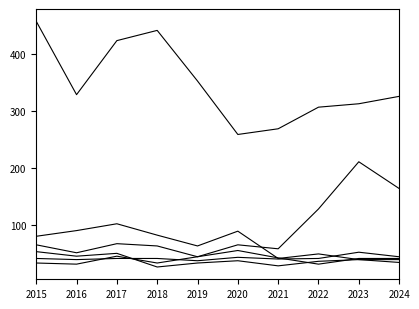

At which category does the chart reach its peak across all series?

2015